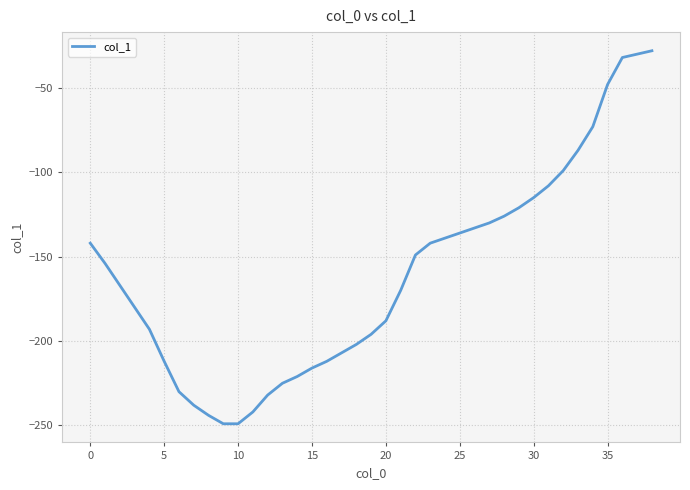

What is the maximum value shown in the chart?

-28